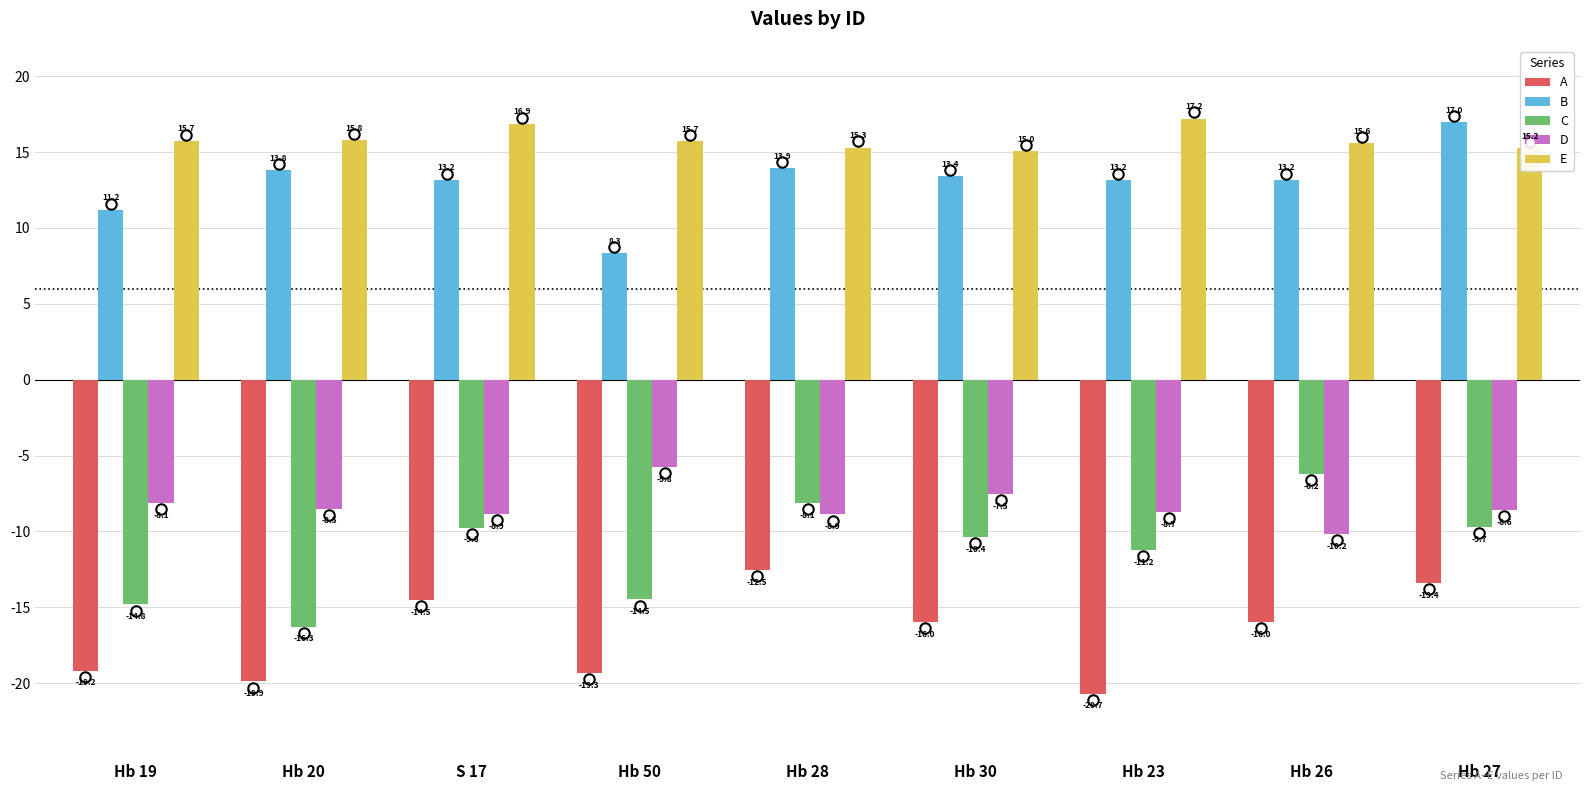

Which label corresponds to the smallest value in the chart?

Hb 23